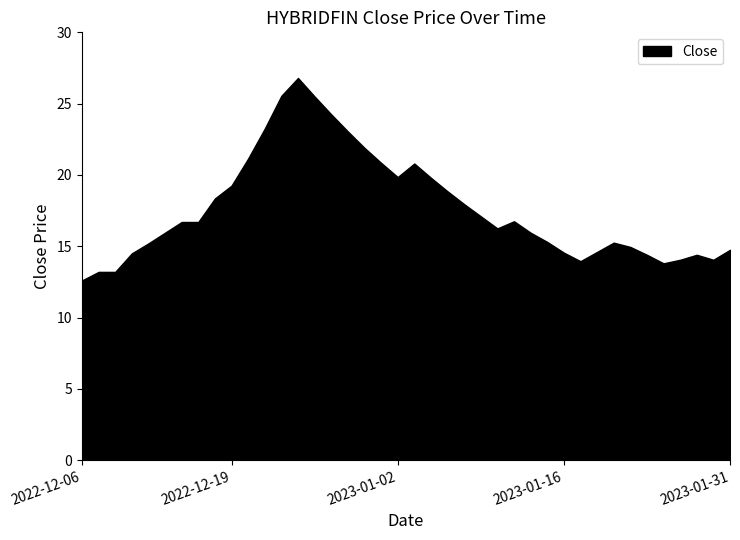

What position from the right is 2023-01-06?

17